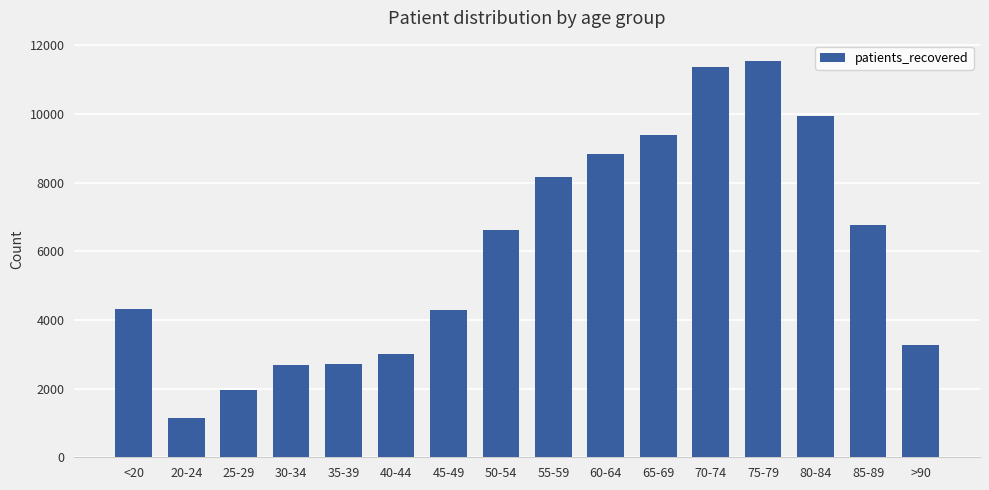

What position from the left is 60-64?

10